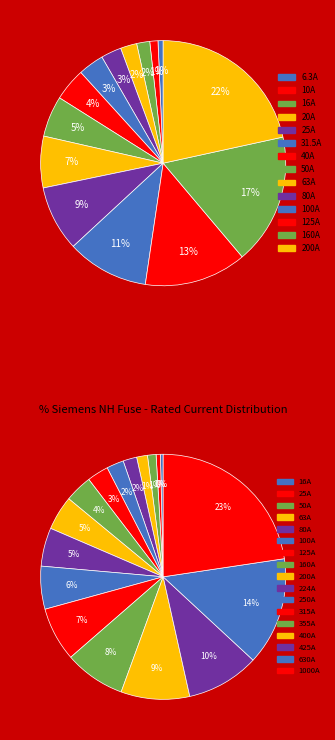

Combined, do HV 25A and HV 100A account for over 50%?

No